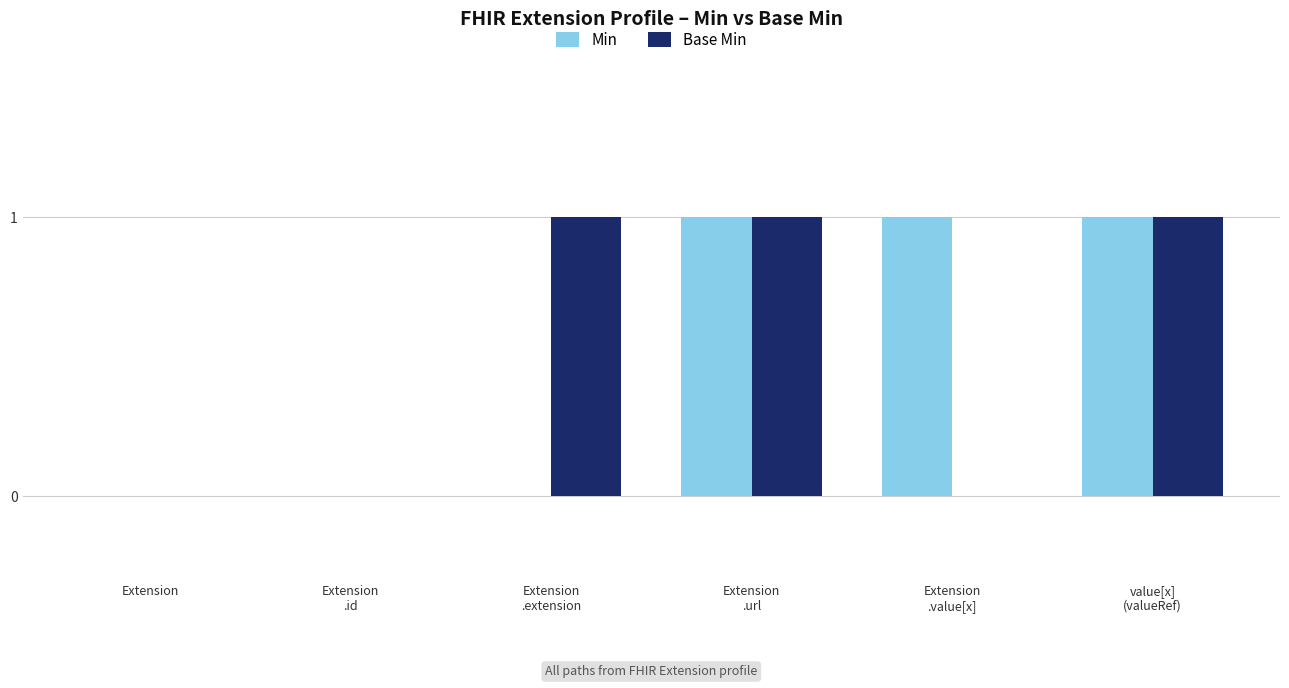

Is it true that Base Min equals 1 at Extension?

False